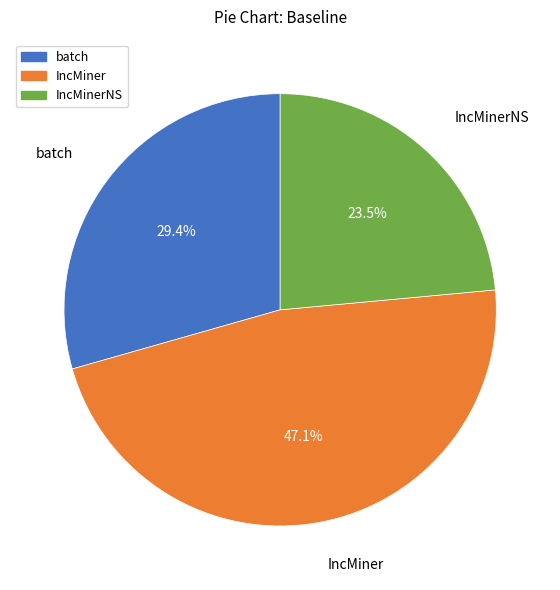

Is there any slice that represents more than half of the pie?

No